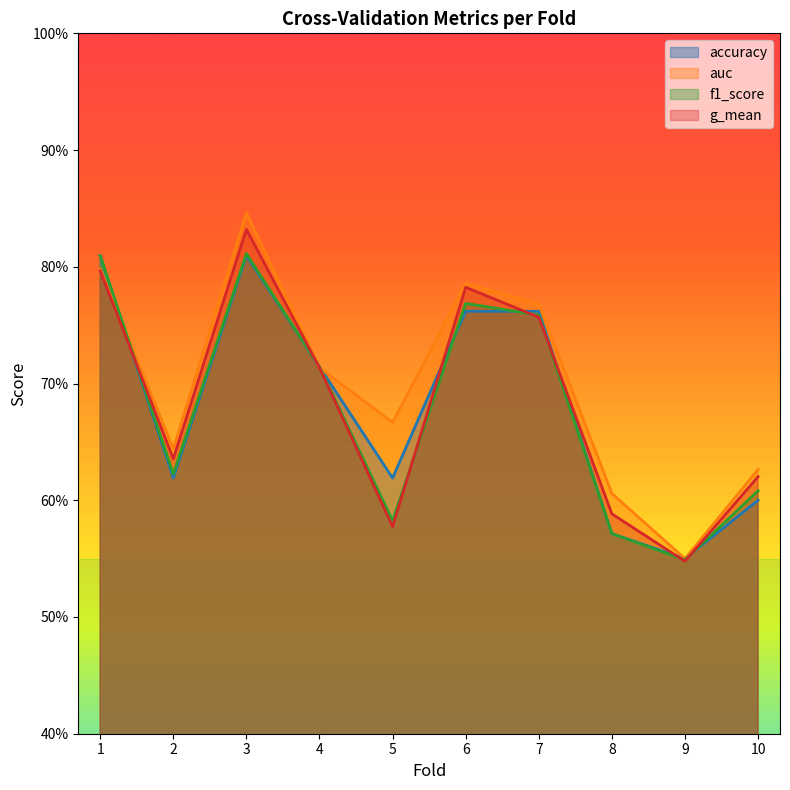

What is the total value across all series at 3?

3.3